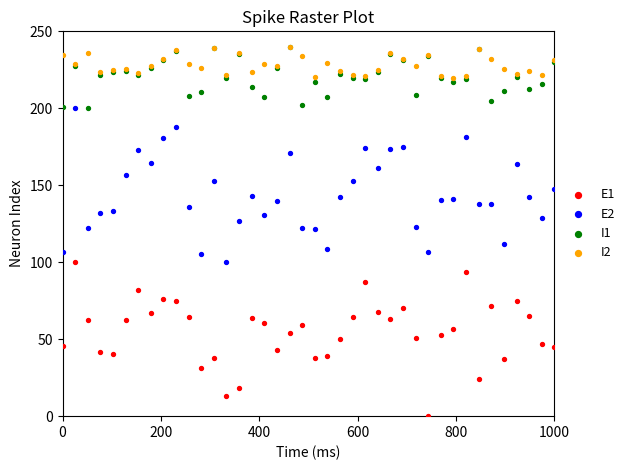

Which series contains the lowest Y value?

E1